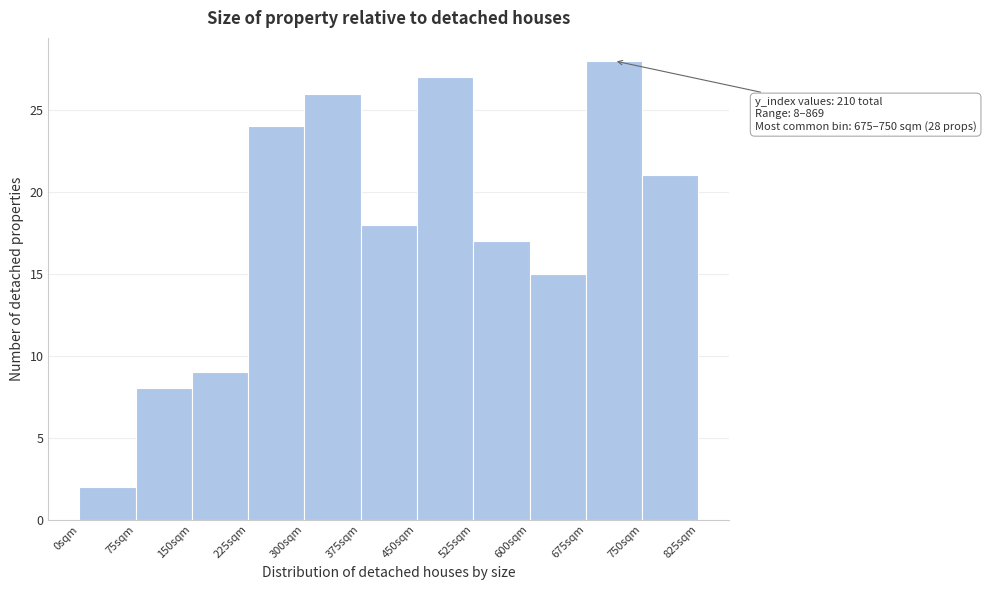

Over which range of the x-axis is the bar tallest?

675 to 750